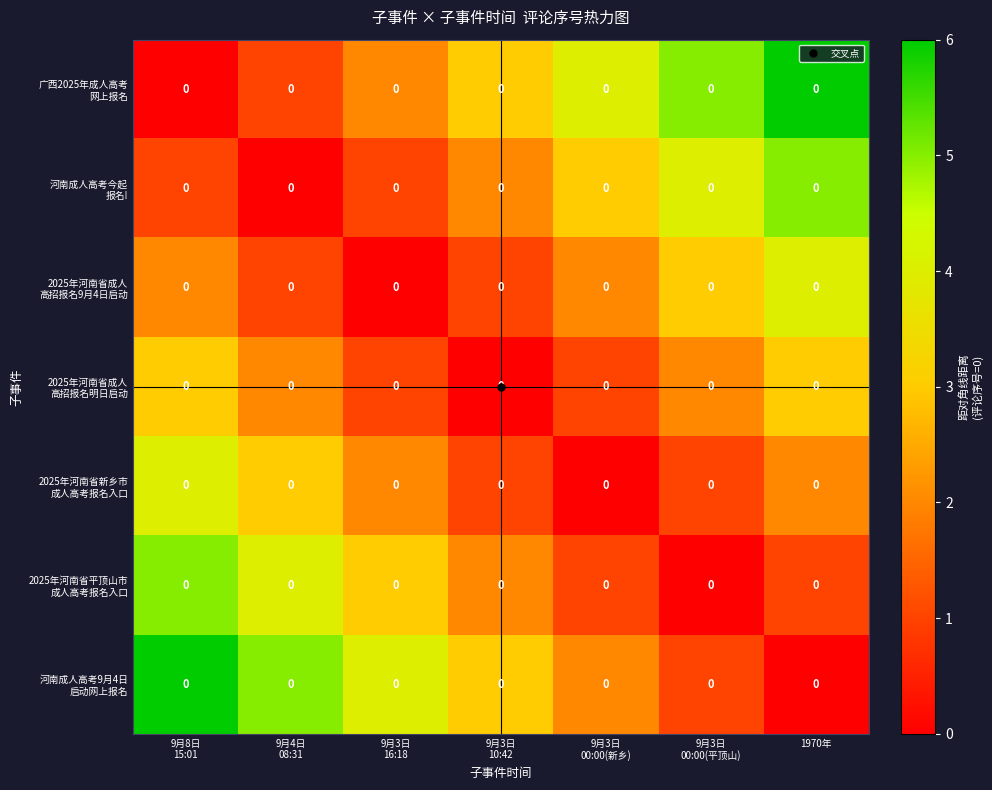

The 2025年河南省新乡市 成人高考报名入口 series shows 2 at 9月3日 16:18. True or false?

True